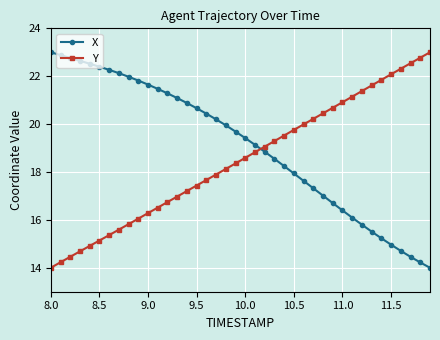

Reading right to left, list all the values displayed in this chart.

X: 14.0	14.2	14.5	14.7	15.0	15.2	15.5	15.8	16.1	16.4	16.7	17.0	17.3	17.6	17.9	18.2	18.5	18.8	19.1	19.4	19.7	20.0	20.2	20.4	20.7	20.9	21.1	21.3	21.5	21.7	21.8	22.0	22.1	22.3	22.4	22.5	22.6	22.8	22.9	23.0
Y: 23.0	22.8	22.5	22.3	22.1	21.8	21.6	21.4	21.1	20.9	20.7	20.5	20.2	20.0	19.8	19.5	19.3	19.1	18.8	18.6	18.4	18.1	17.9	17.7	17.4	17.2	17.0	16.7	16.5	16.3	16.1	15.8	15.6	15.4	15.1	14.9	14.7	14.5	14.2	14.0